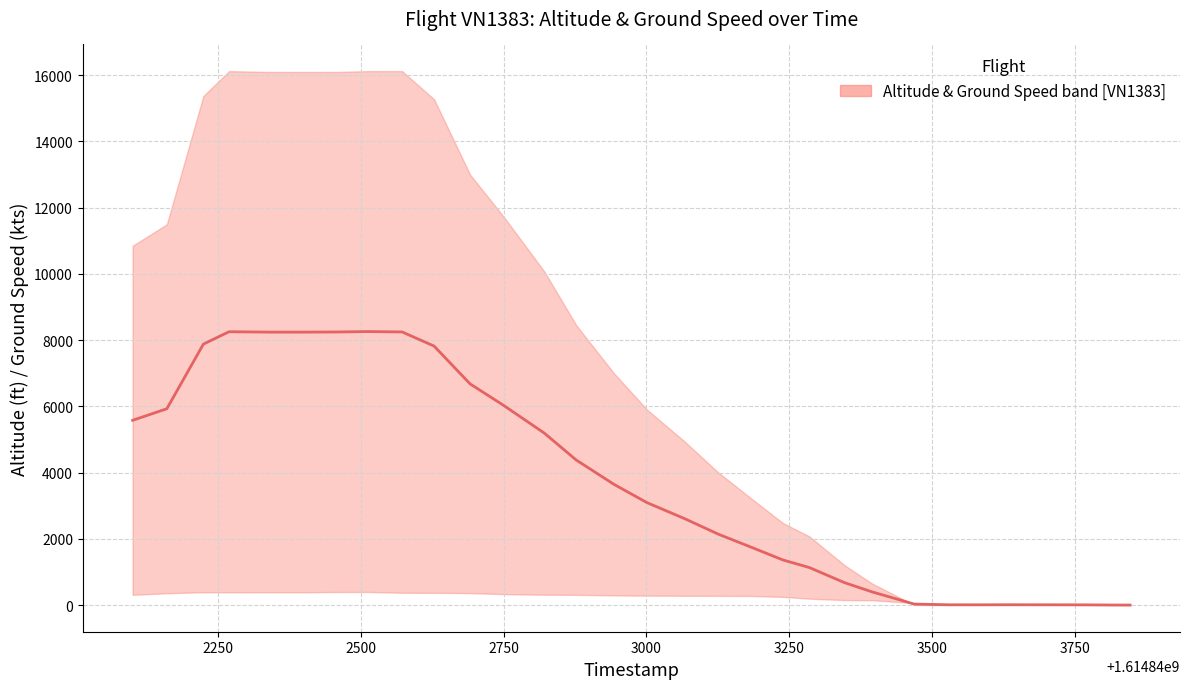

Is this an area chart (filled region under the line)?

No